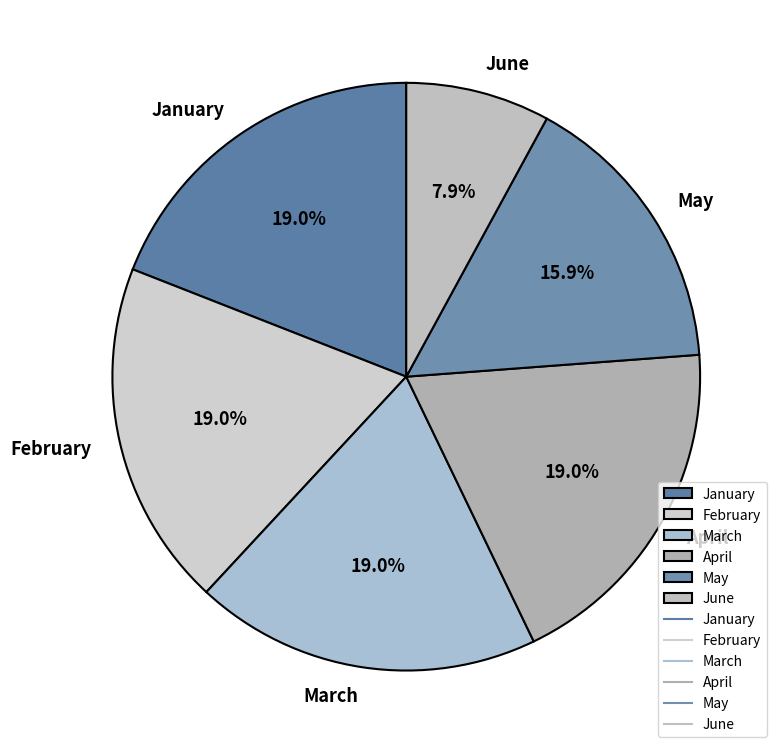

To the nearest percent, what is the combined percentage of May and January?

35%